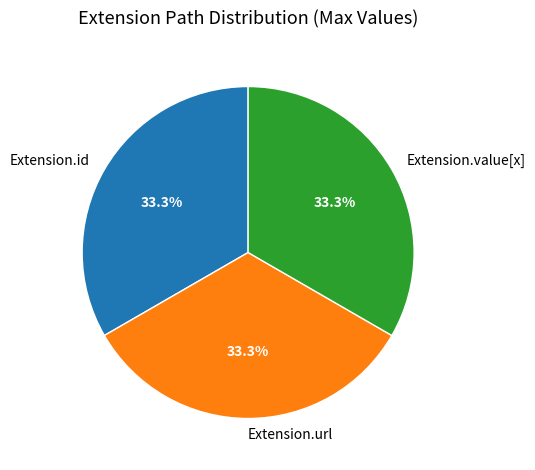

Is there a majority slice in this chart?

No